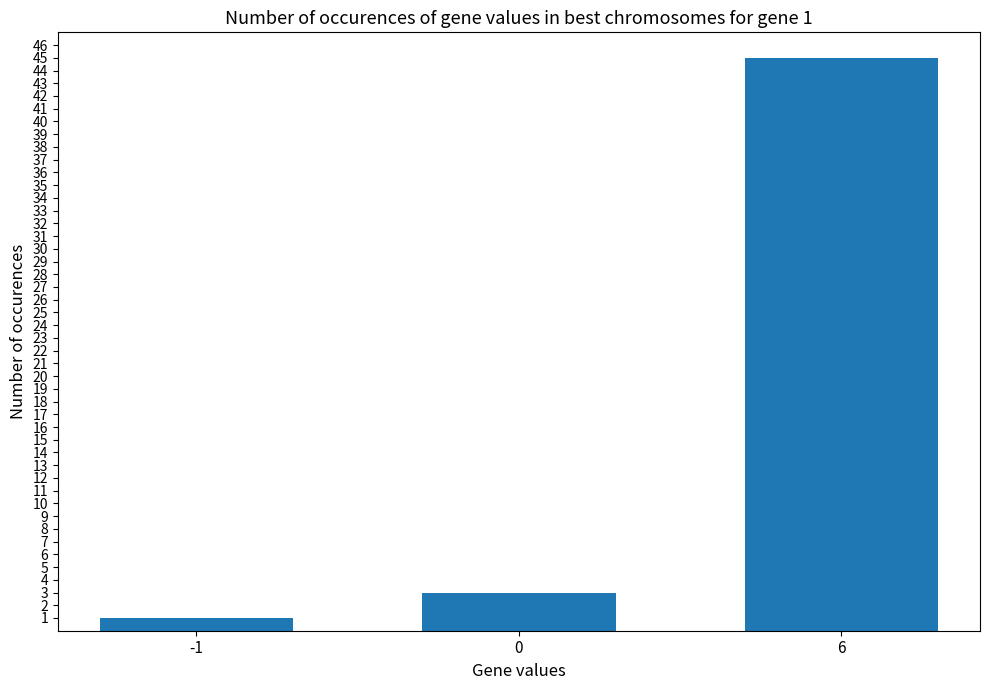

At which category does the chart reach its minimum across all series?

-1